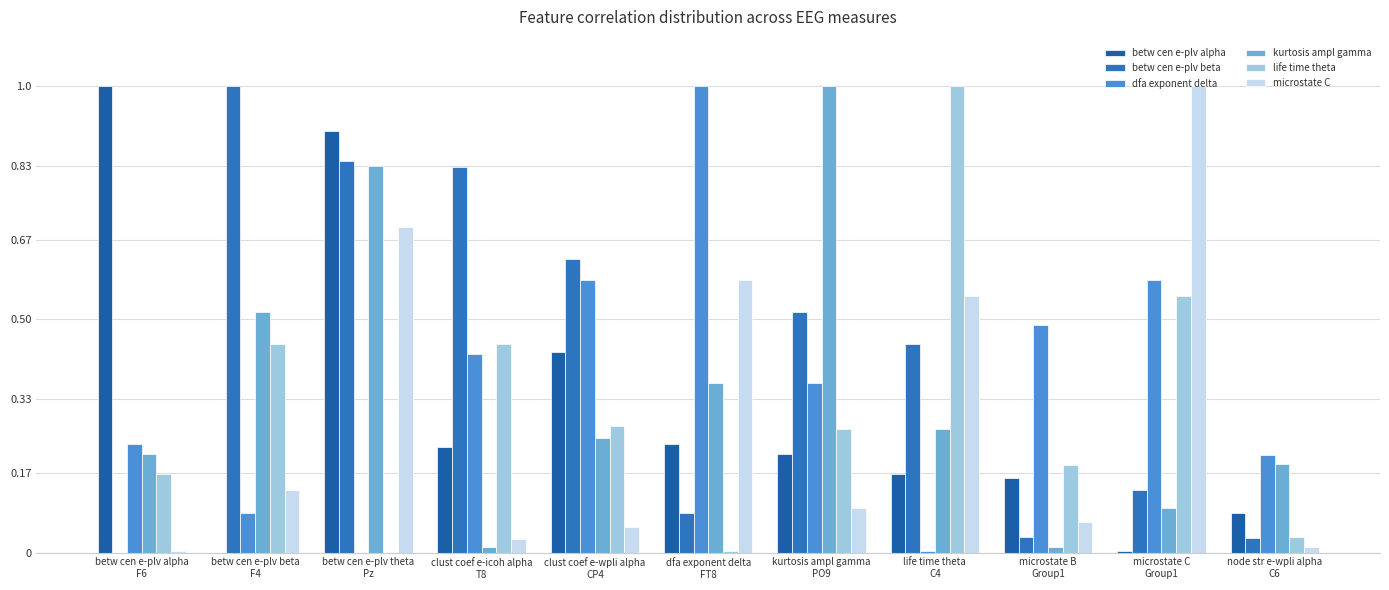

What is the label of the 9th bar from the right?

betw cen e-plv theta
Pz